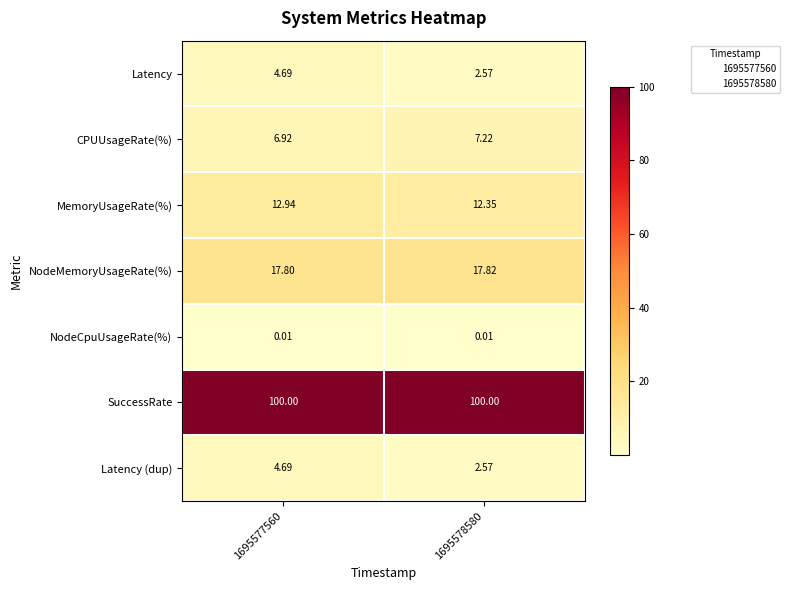

At how many categories does at least one series exceed 41?

2